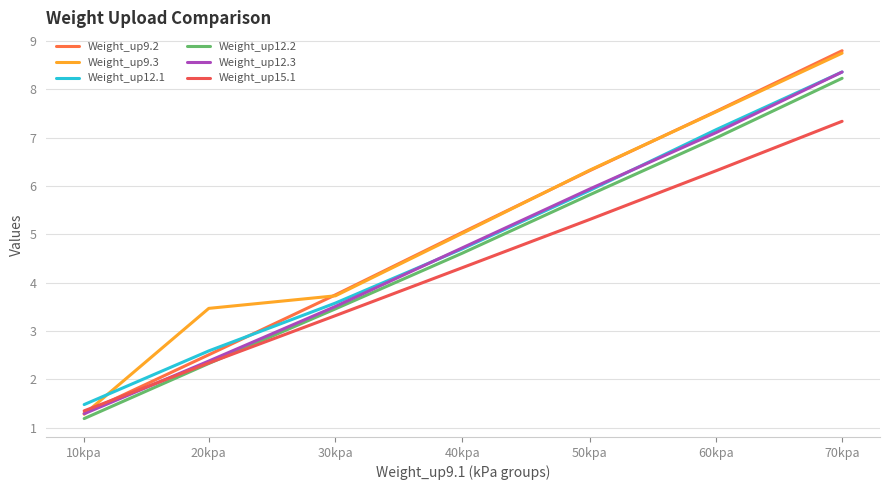

Which label corresponds to the largest value in the chart?

70kpa